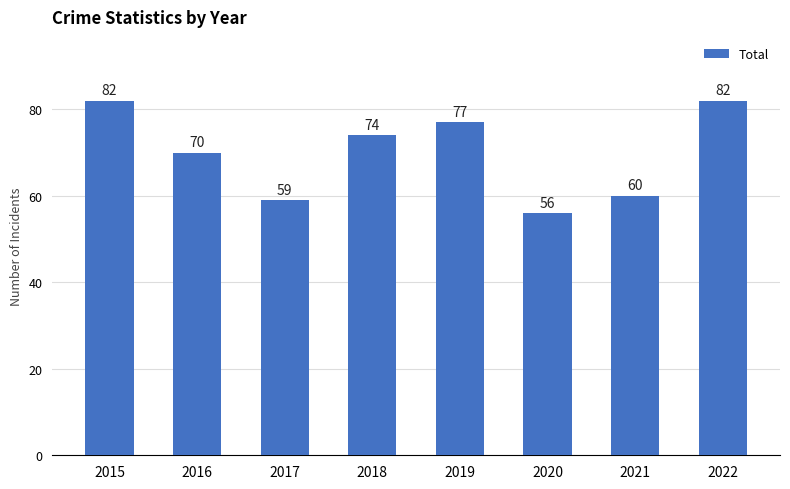

The value at 2017 is 18. True or false?

False